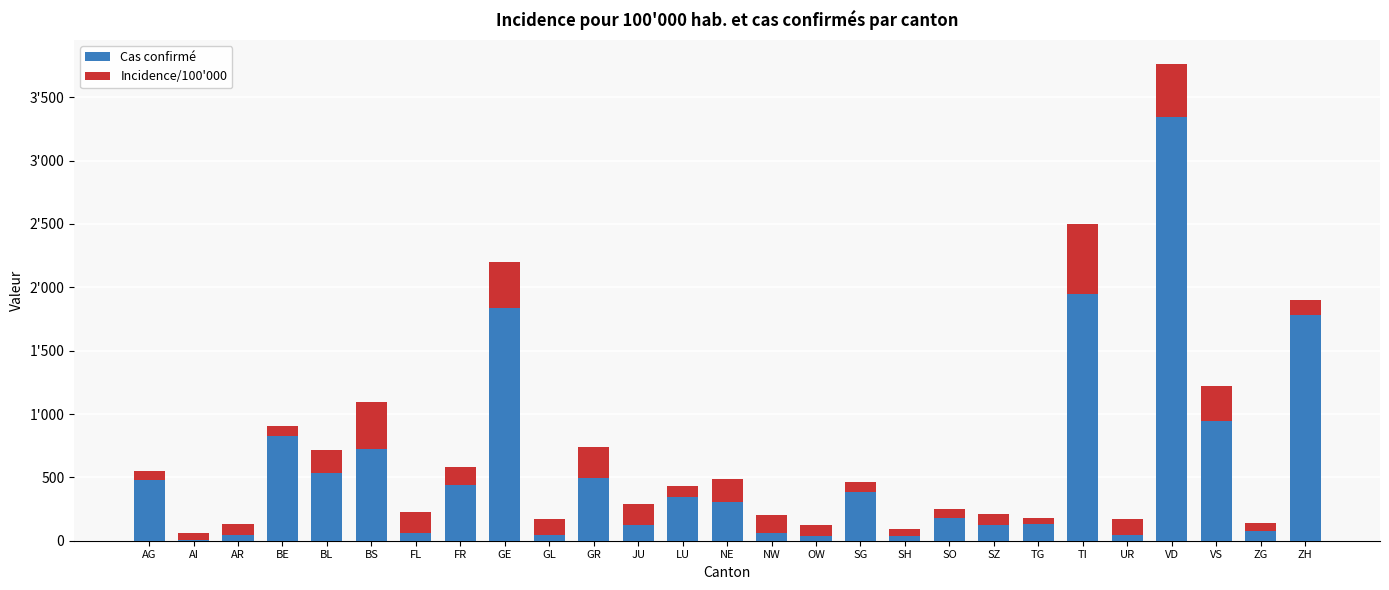

Is it true that Incidence/100'000 equals 89.8 at OW?

True